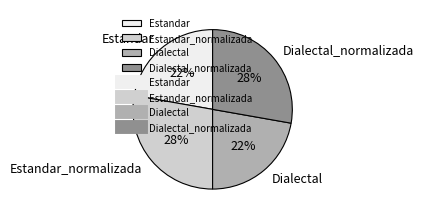

The Estandar_normalizada slice represents 28% of the pie. True or false?

True